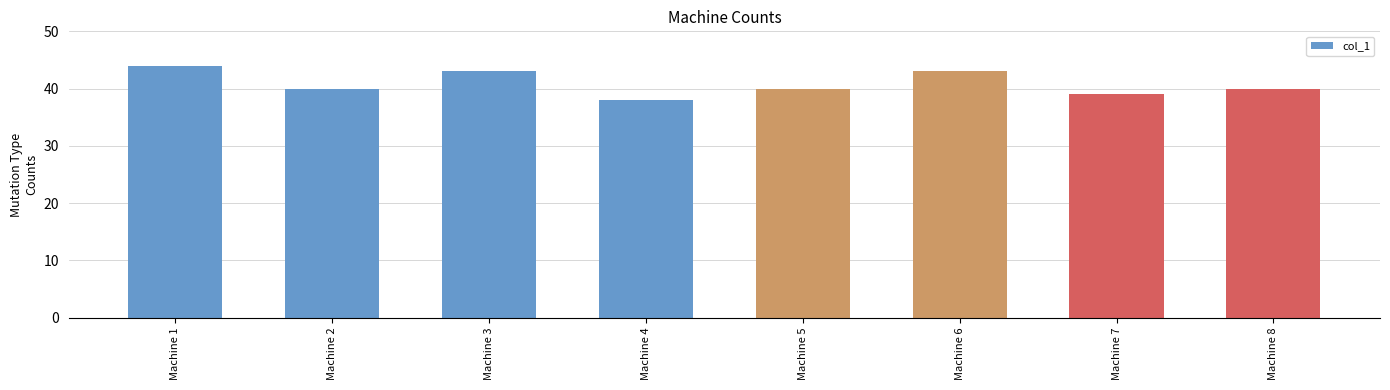

Reading left to right, what are all the values shown in this chart?

Machine 1=44	Machine 2=40	Machine 3=43	Machine 4=38	Machine 5=40	Machine 6=43	Machine 7=39	Machine 8=40